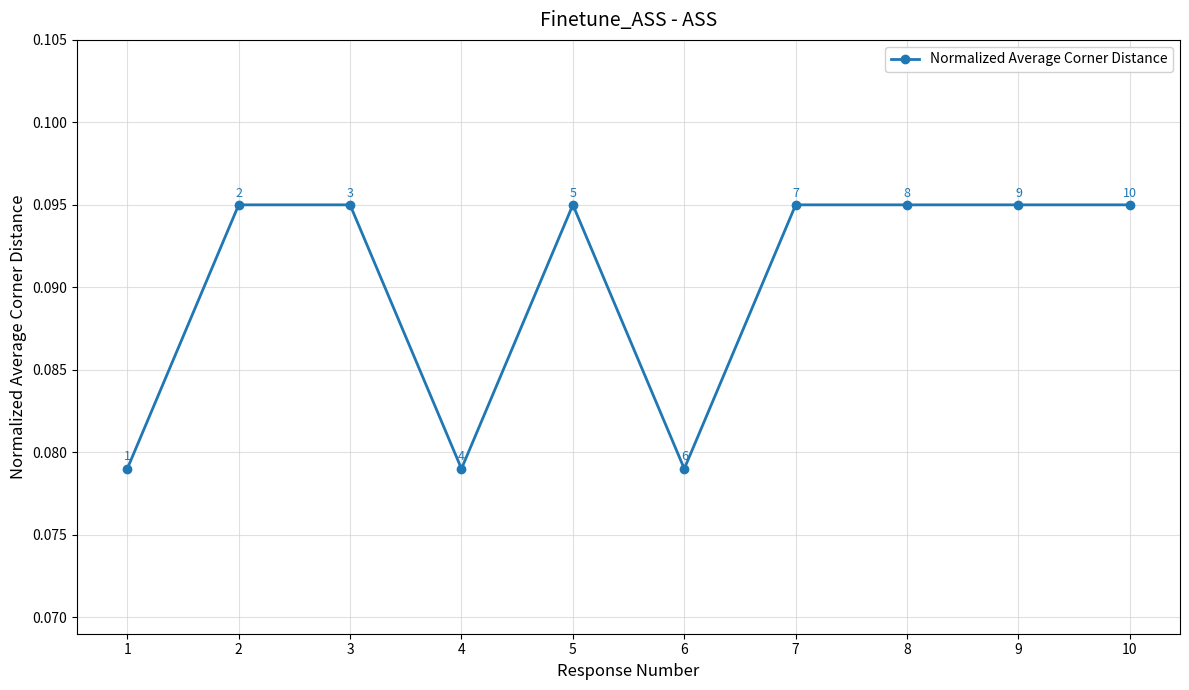

Does the chart have visible grid lines?

Yes